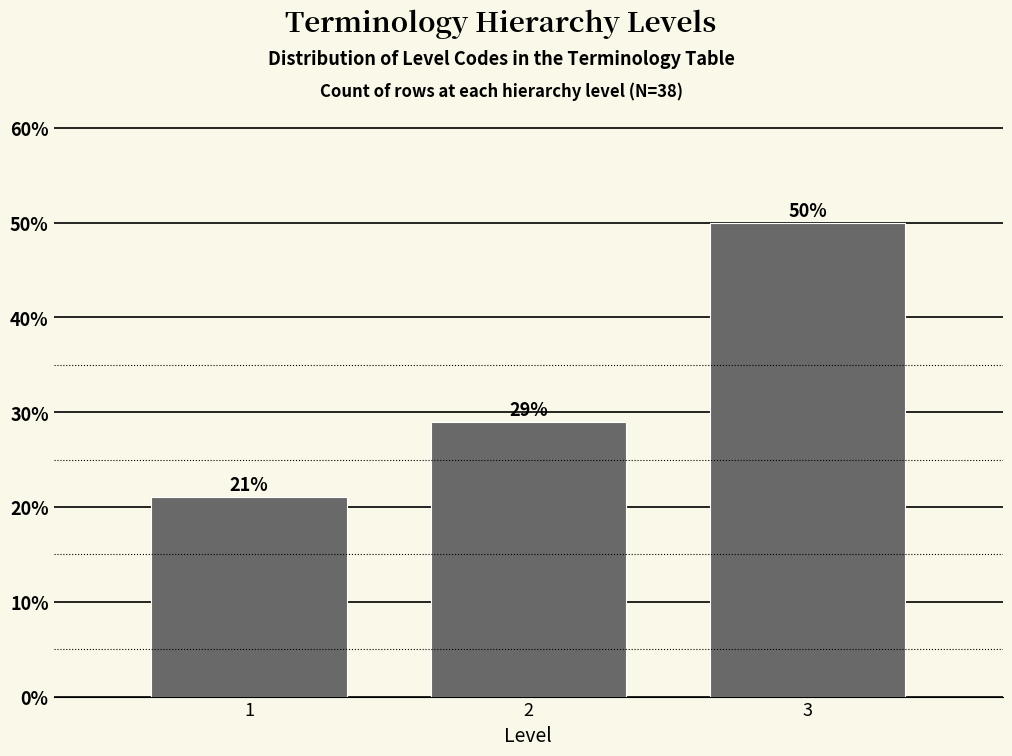

What is the ratio of the value at 3 to the value at 2?

1.7